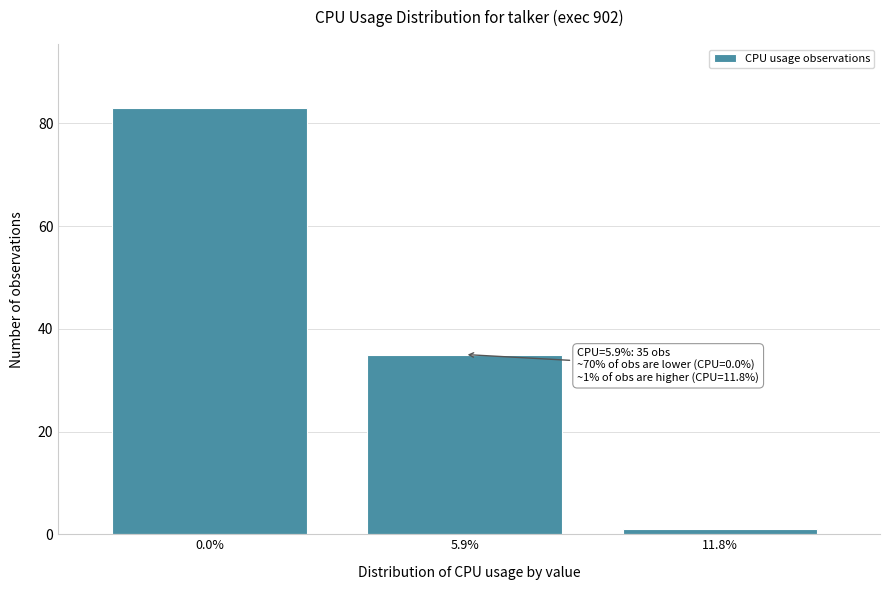

Reading left to right, list all the values displayed in this chart.

83	35	1